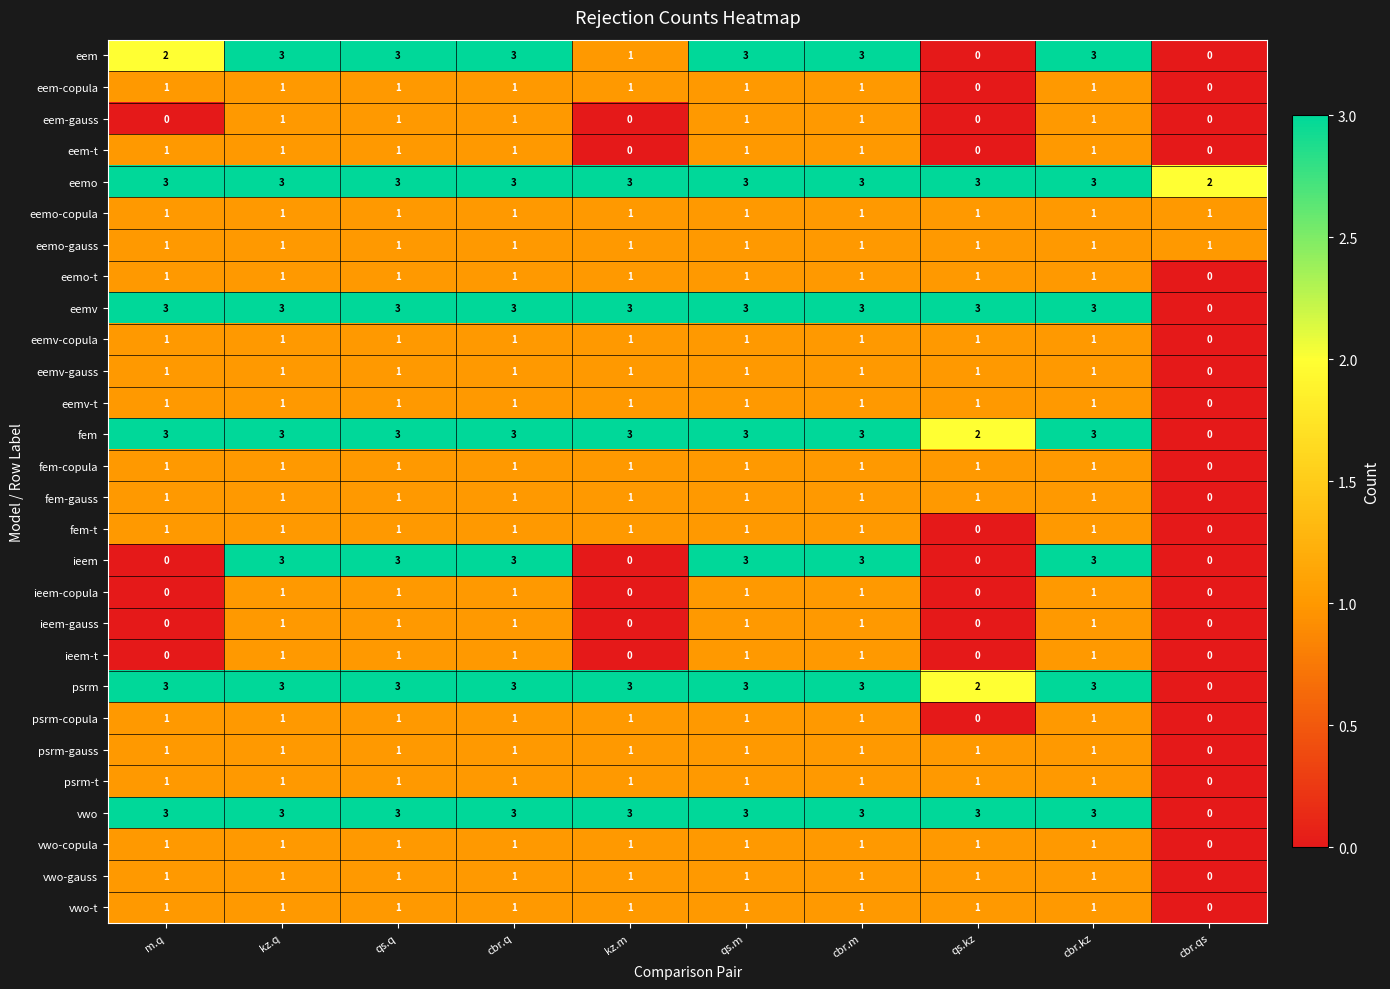

What is the total value across all series at cbr.q?

42